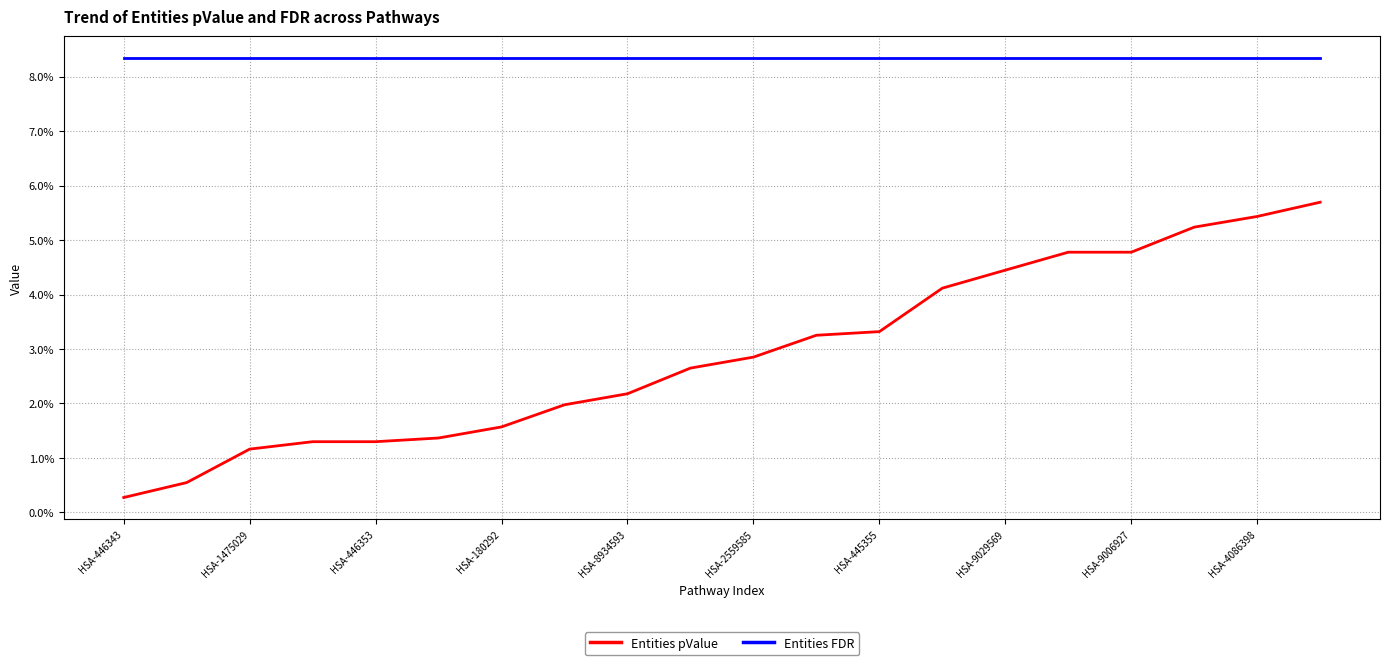

Reading left to right, what are all the values shown in this chart?

Entities pValue: 0.0	0.0	0.0	0.0	0.0	0.0	0.0	0.0	0.0	0.0	0.0	0.0	0.0	0.0	0.0	0.0	0.0	0.1	0.1	0.1
Entities FDR: 0.1	0.1	0.1	0.1	0.1	0.1	0.1	0.1	0.1	0.1	0.1	0.1	0.1	0.1	0.1	0.1	0.1	0.1	0.1	0.1